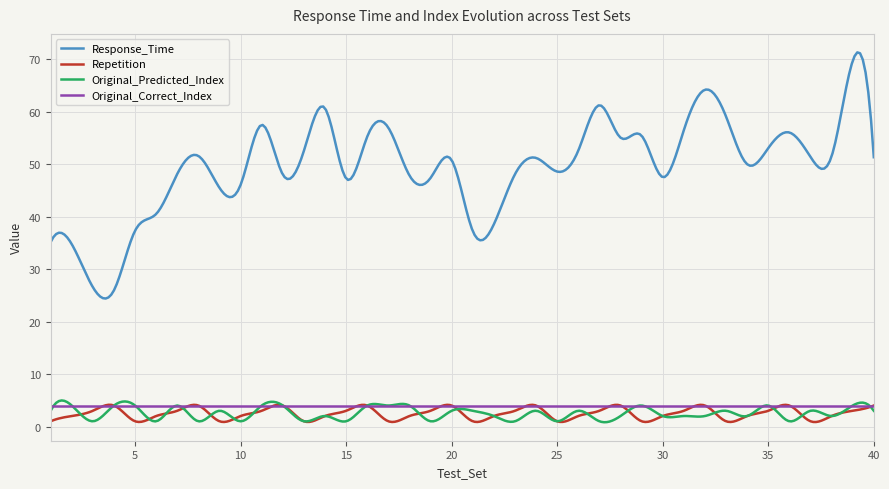

Which series has the widest spread of values?

Response_Time